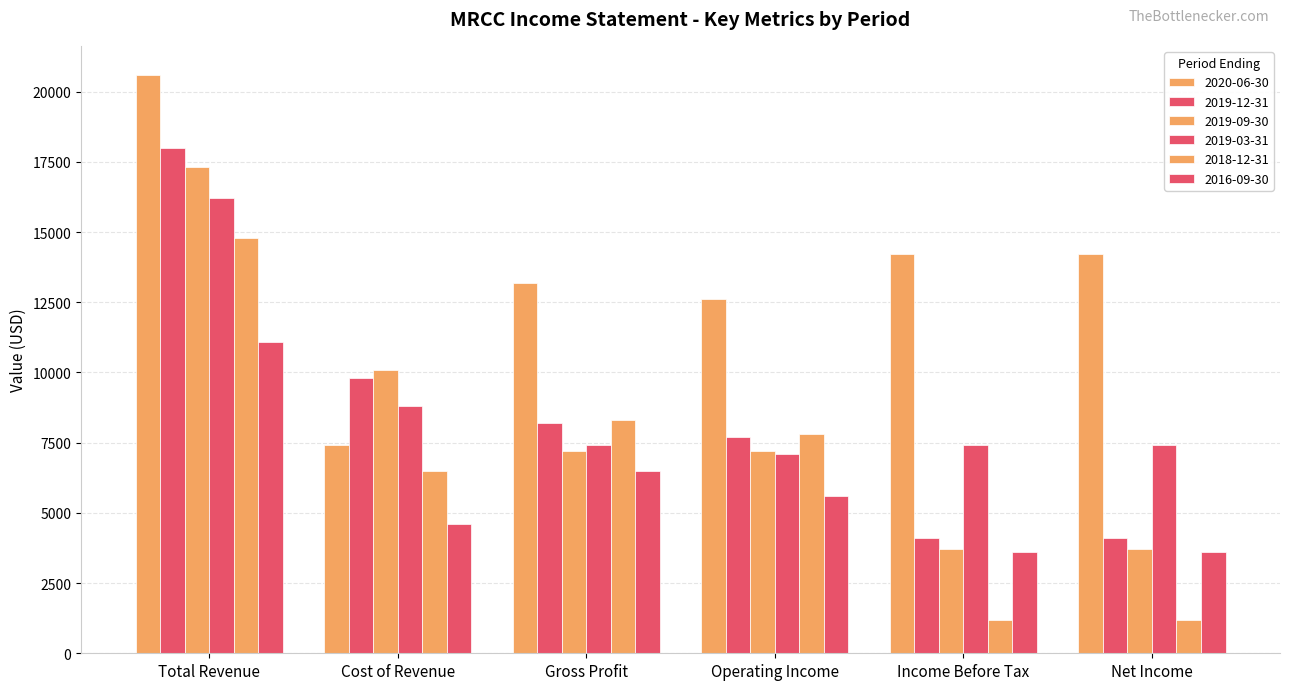

What is the label of the 2nd bar from the left?

Cost of Revenue